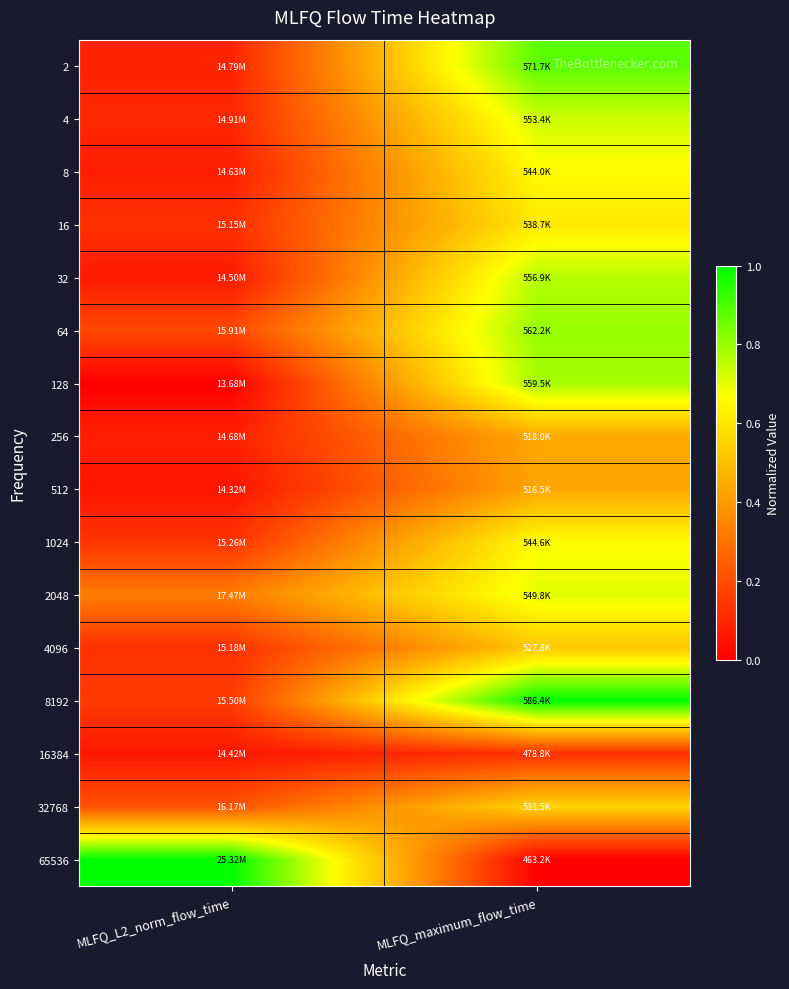

At which category is the sum across all series the highest?

MLFQ_maximum_flow_time